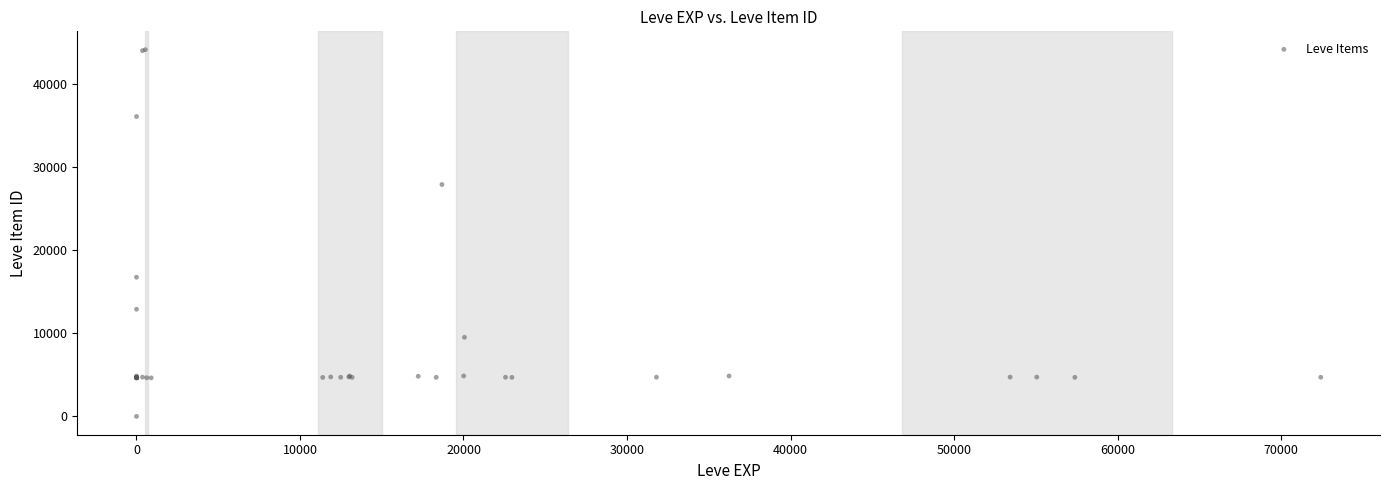

What Y value in the scatter plot is closest to 22050?

16734